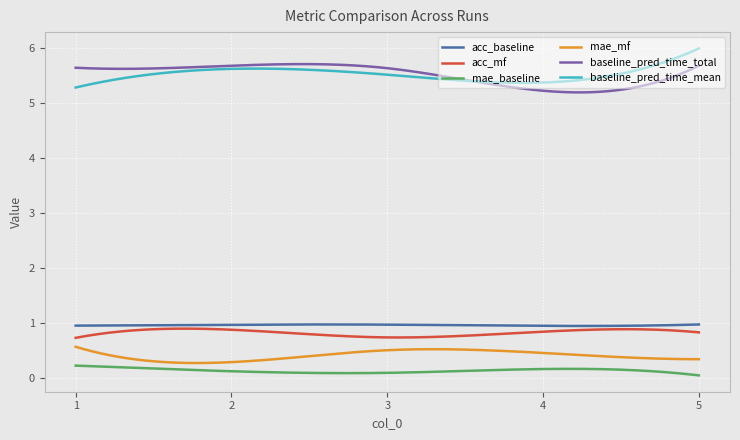

What are all the series names shown in the legend?

acc_baseline, acc_mf, mae_baseline, mae_mf, baseline_pred_time_total, baseline_pred_time_mean